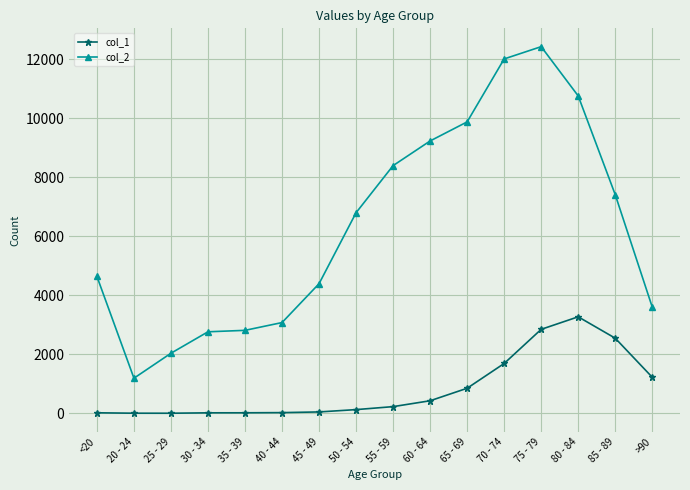

How many lines are shown in the chart?

2